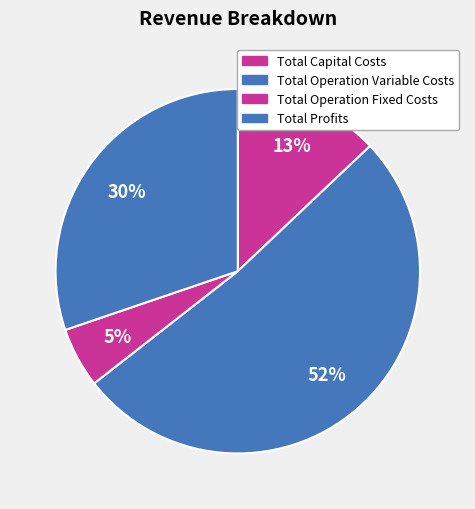

Does any single category account for the majority?

Yes